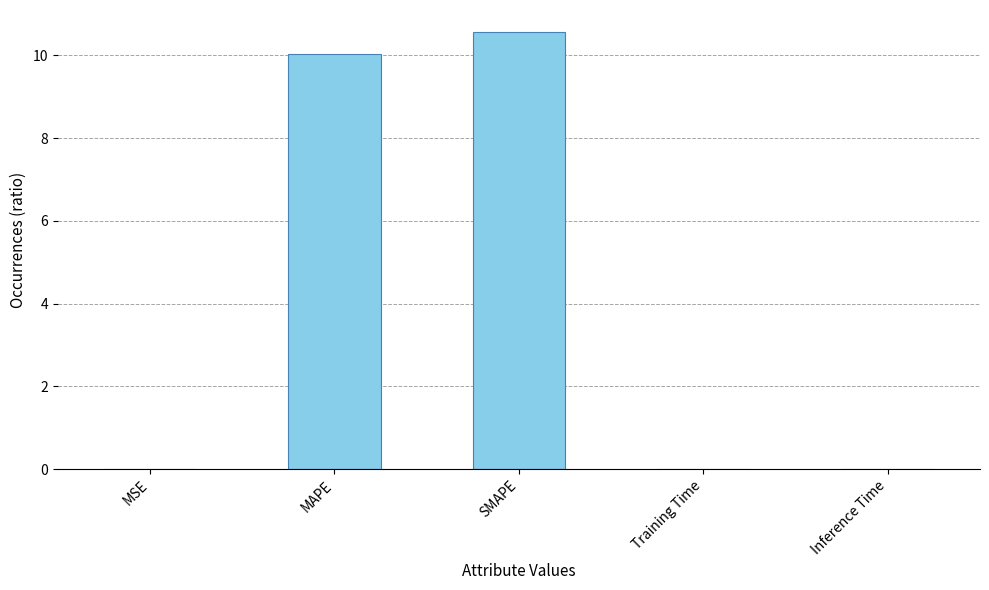

What is the greatest value displayed?

10.6